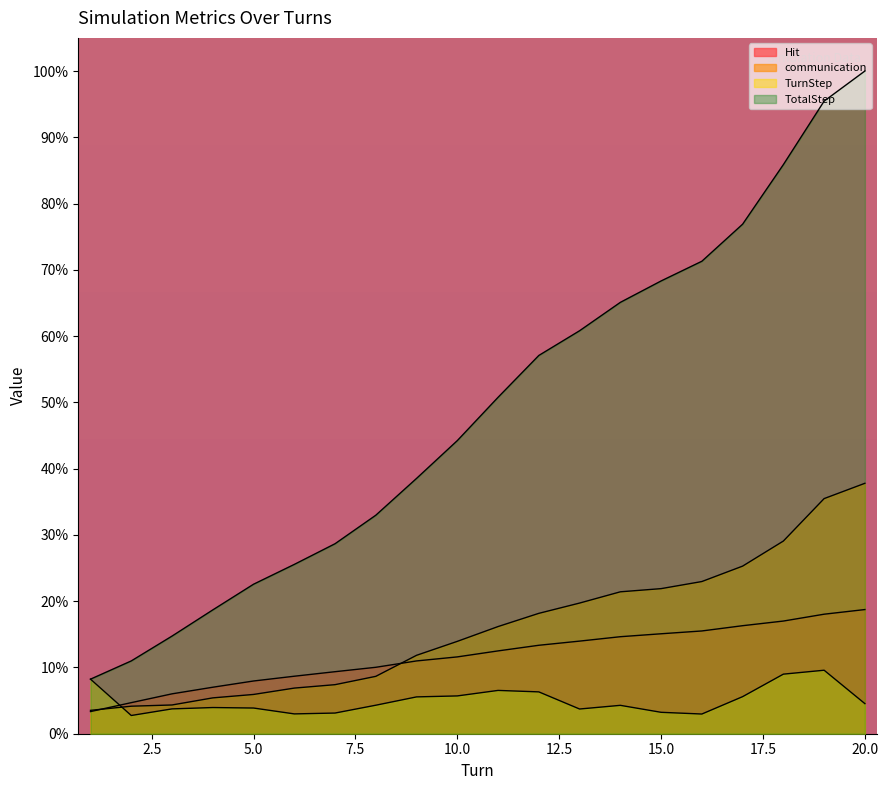

How many lines are shown in the chart?

4